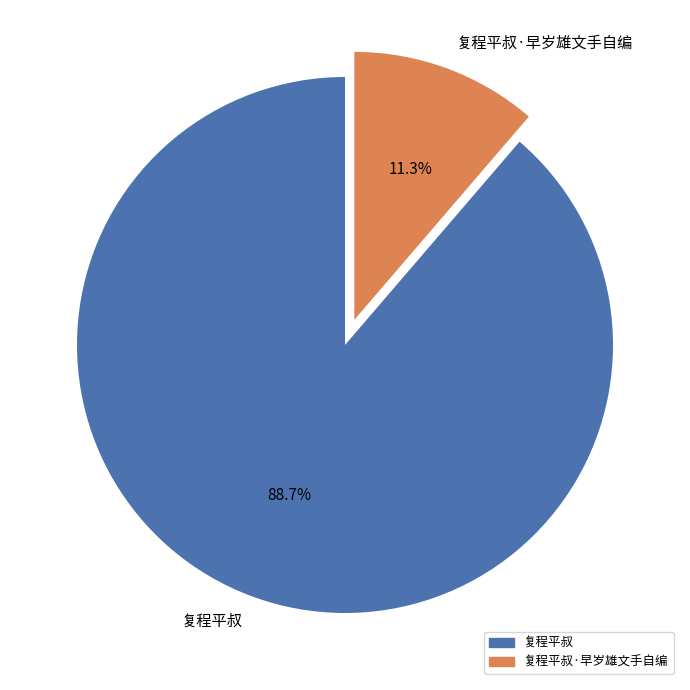

How many slices are in this pie chart?

2